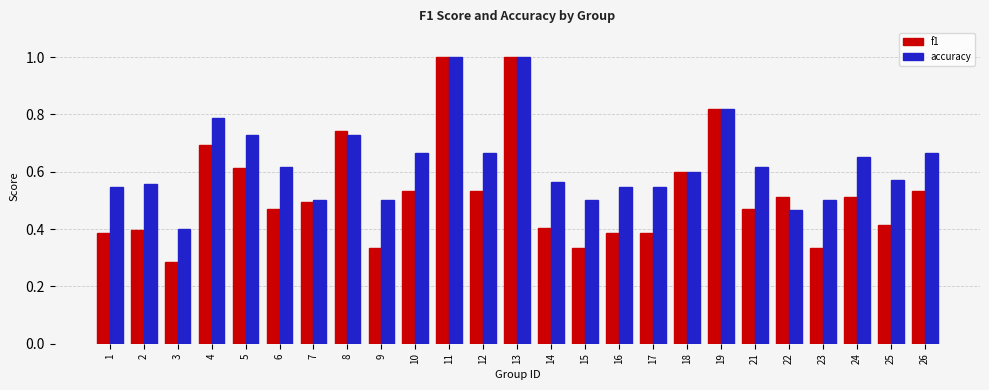

The value of accuracy at 25 is 1.0. True or false?

False